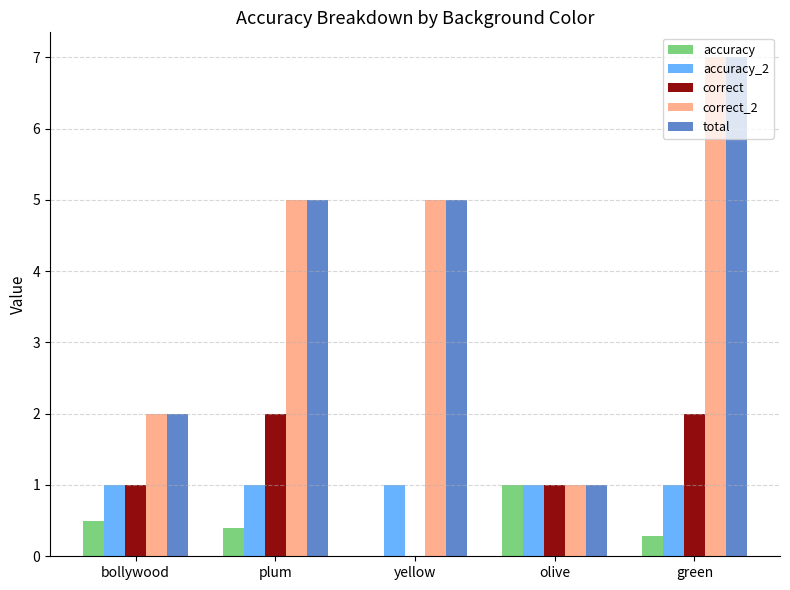

Which category has the highest value in the total series?

green